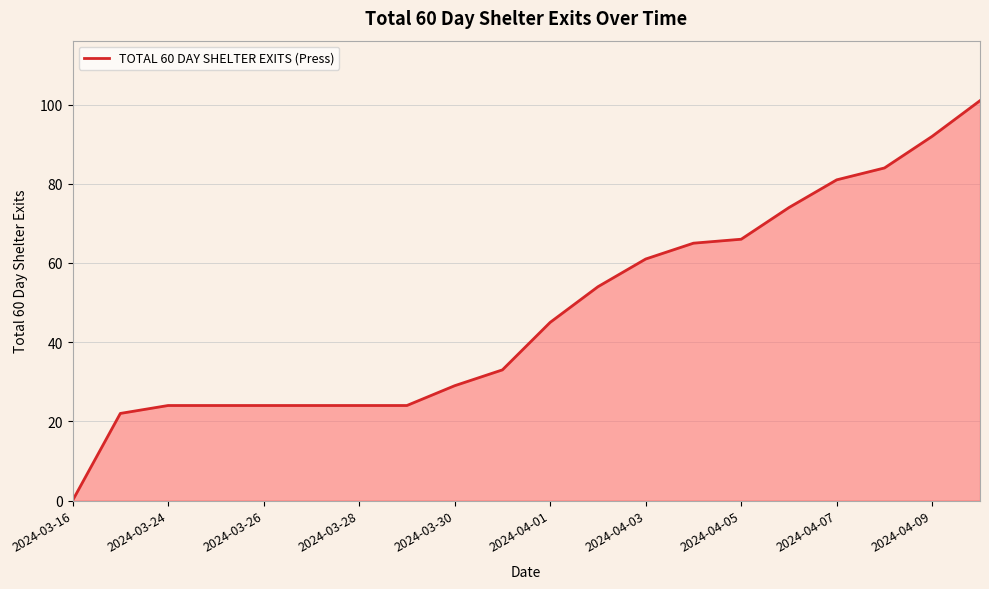

How many lines are shown in the chart?

1